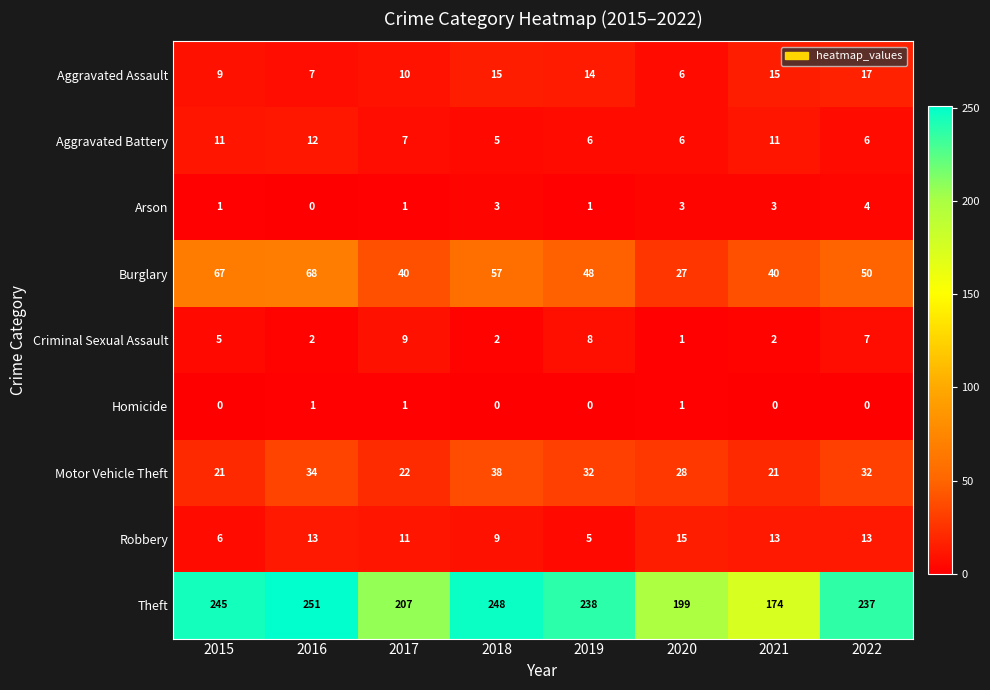

Count the number of data series in this chart.

9